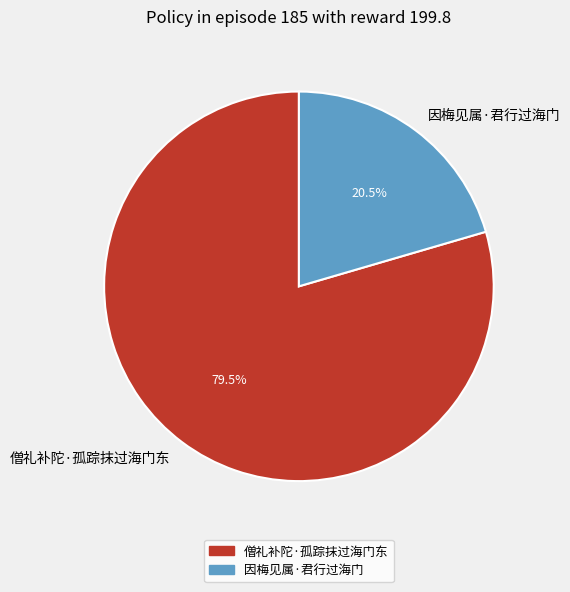

What is the largest slice in the pie chart?

僧礼补陀·孤踪抹过海门东